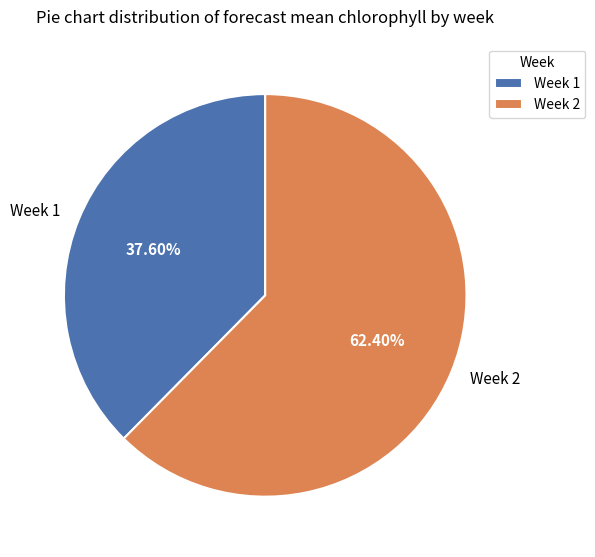

Is there a majority slice in this chart?

Yes